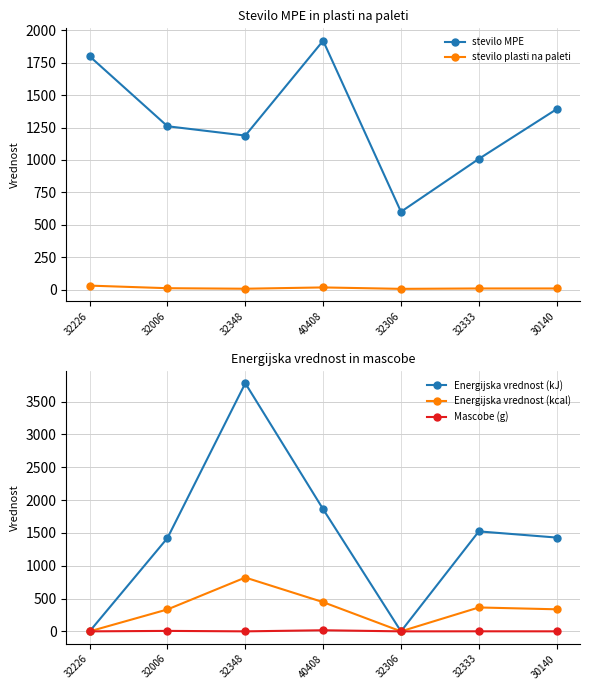

Rank the series at 30140 from highest to lowest value.

Energijska vrednost (kJ), stevilo MPE, Energijska vrednost (kcal), stevilo plasti na paleti, Mascobe (g)